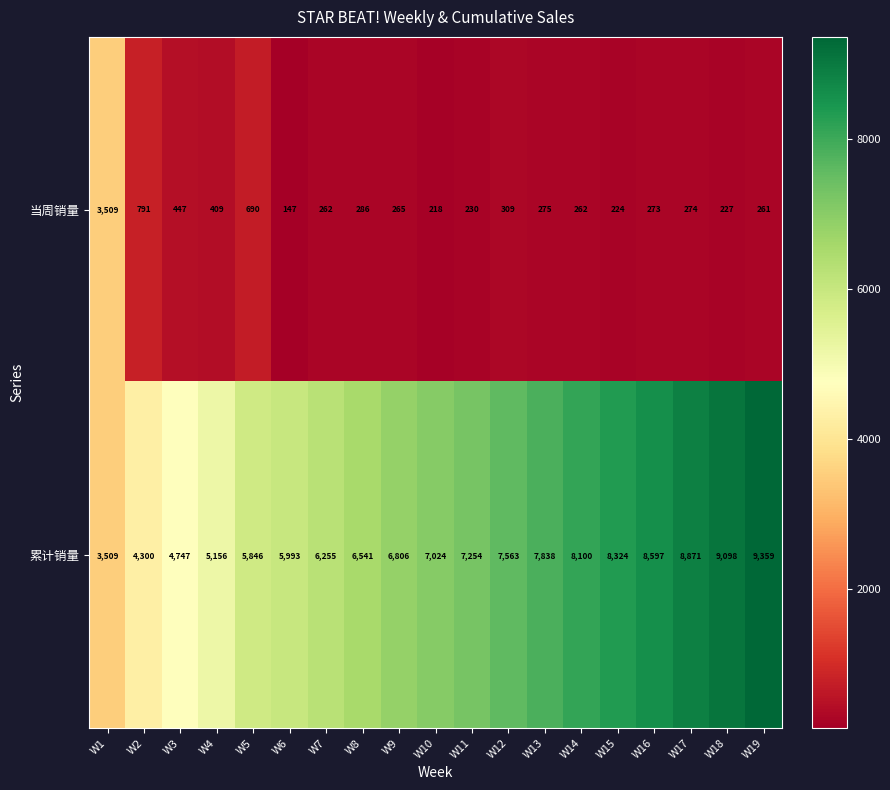

Rank the series by their maximum value, from highest to lowest.

累计销量, 当周销量